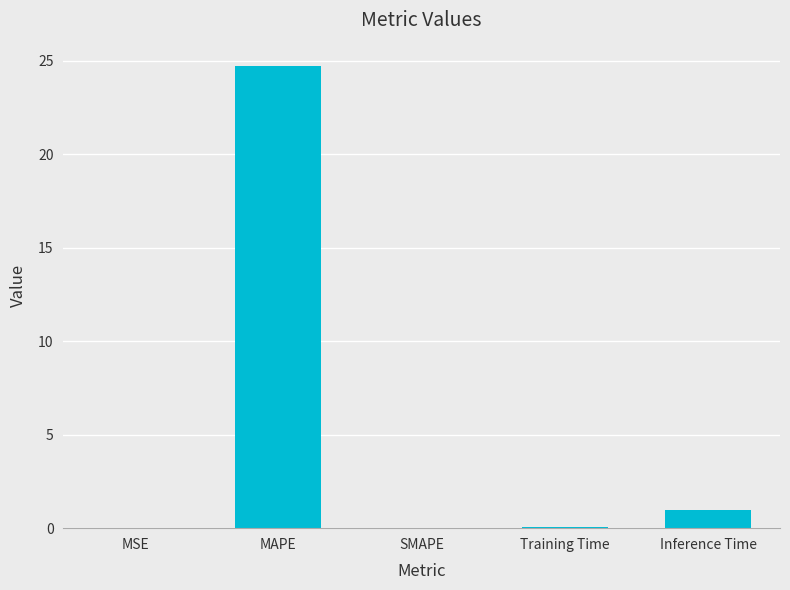

What is the sum of the values at SMAPE and MAPE?

24.7